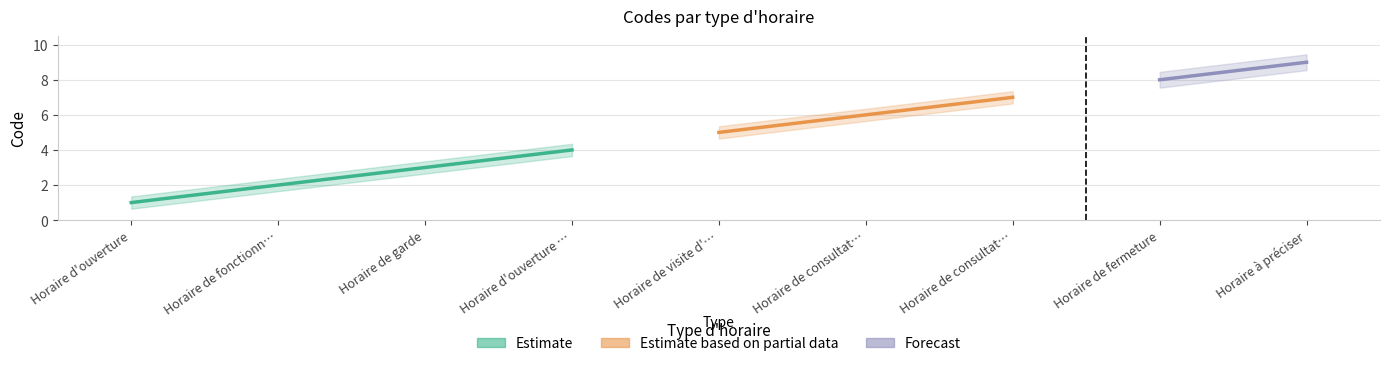

Rank the categories by value from highest to lowest.

Horaire à préciser, Horaire de fermeture, Horaire de consultation sur RDV, Horaire de consultation sans RDV, Horaire de visite d'un acteur de santé, Horaire d'ouverture du secrétariat, Horaire de garde, Horaire de fonctionnement, Horaire d'ouverture